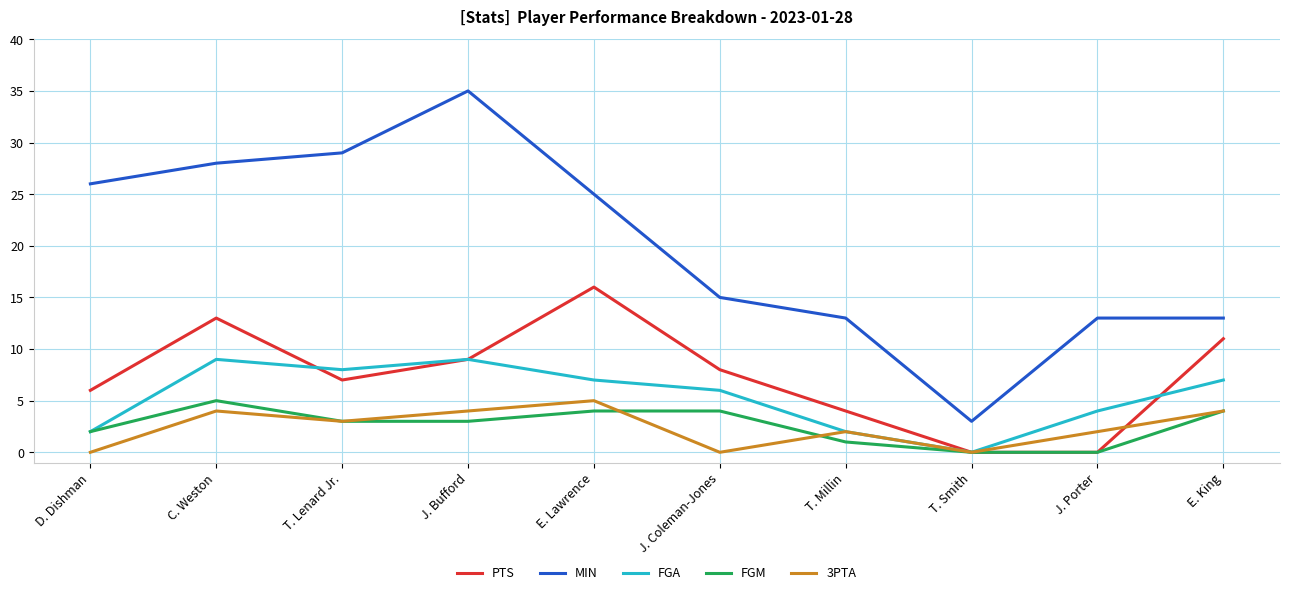

Reading left to right, extract all data points from this chart.

PTS: D. Dishman=6	C. Weston=13	T. Lenard Jr.=7	J. Bufford=9	E. Lawrence=16	J. Coleman-Jones=8	T. Millin=4	T. Smith=0	J. Porter=0	E. King=11
MIN: D. Dishman=26	C. Weston=28	T. Lenard Jr.=29	J. Bufford=35	E. Lawrence=25	J. Coleman-Jones=15	T. Millin=13	T. Smith=3	J. Porter=13	E. King=13
FGA: D. Dishman=2	C. Weston=9	T. Lenard Jr.=8	J. Bufford=9	E. Lawrence=7	J. Coleman-Jones=6	T. Millin=2	T. Smith=0	J. Porter=4	E. King=7
FGM: D. Dishman=2	C. Weston=5	T. Lenard Jr.=3	J. Bufford=3	E. Lawrence=4	J. Coleman-Jones=4	T. Millin=1	T. Smith=0	J. Porter=0	E. King=4
3PTA: D. Dishman=0	C. Weston=4	T. Lenard Jr.=3	J. Bufford=4	E. Lawrence=5	J. Coleman-Jones=0	T. Millin=2	T. Smith=0	J. Porter=2	E. King=4